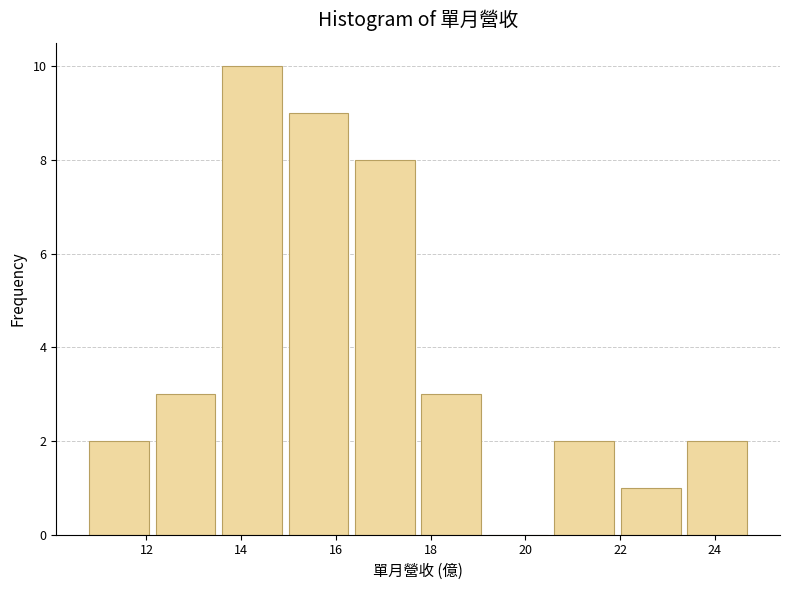

Over which range of the x-axis is the bar tallest?

13.6 to 15.0